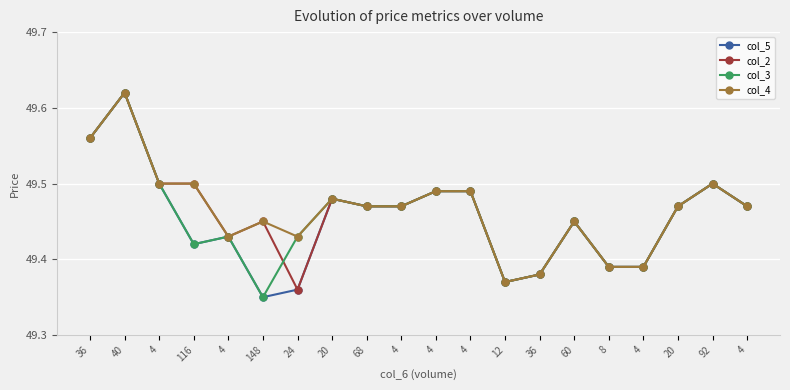

How many categories are shown in the chart?

20